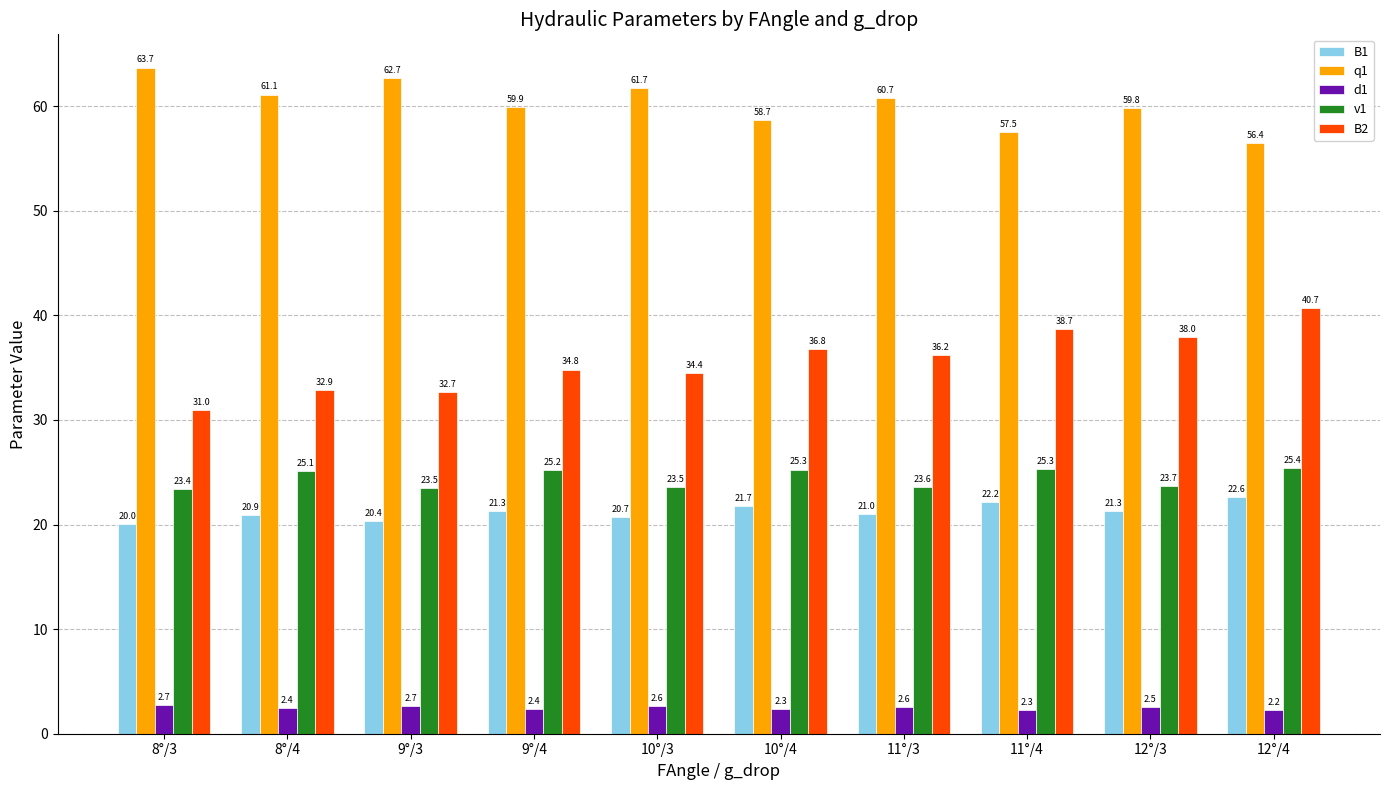

What is the spread (max minus min) of values at 9°/4?

57.5